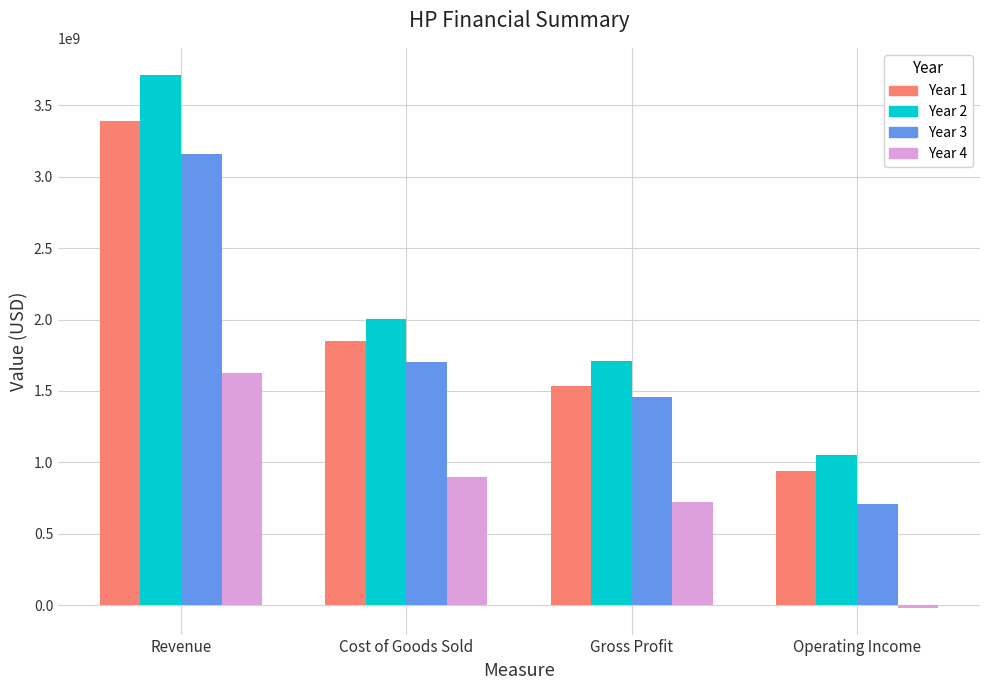

What is the label of the 1st bar from the left?

Revenue